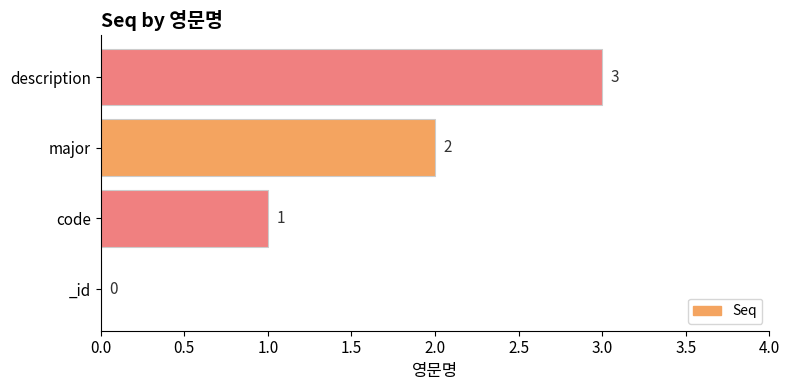

How many positive values are there?

3